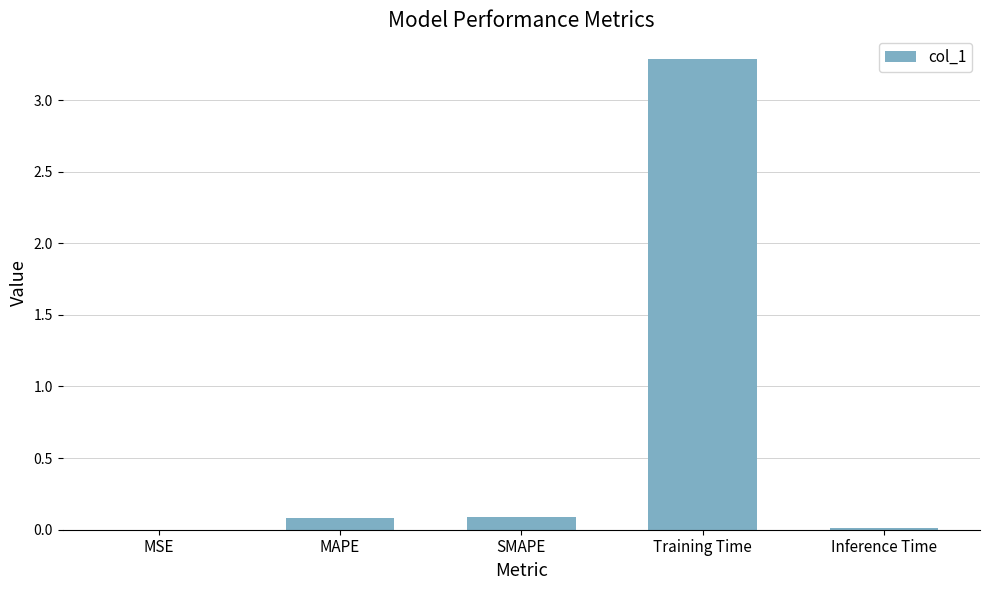

Which label corresponds to the largest value in the chart?

Training Time